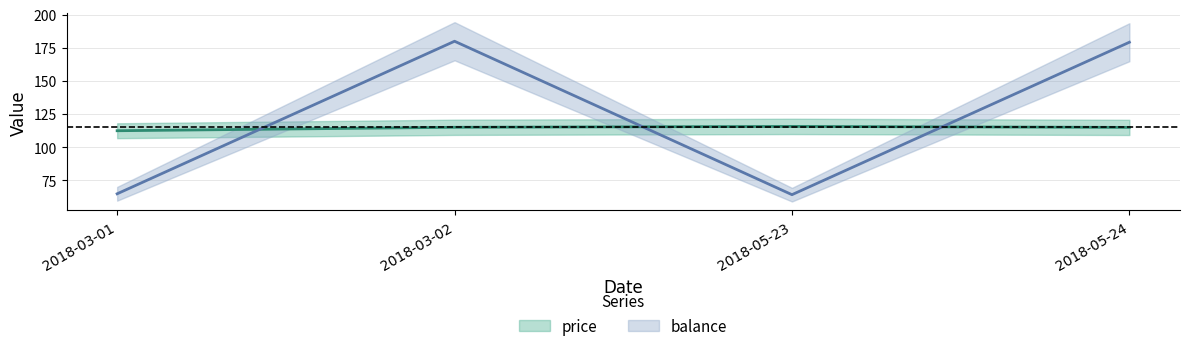

Is the value of price at 2018-03-01 greater than the value of balance at 2018-05-23?

Yes